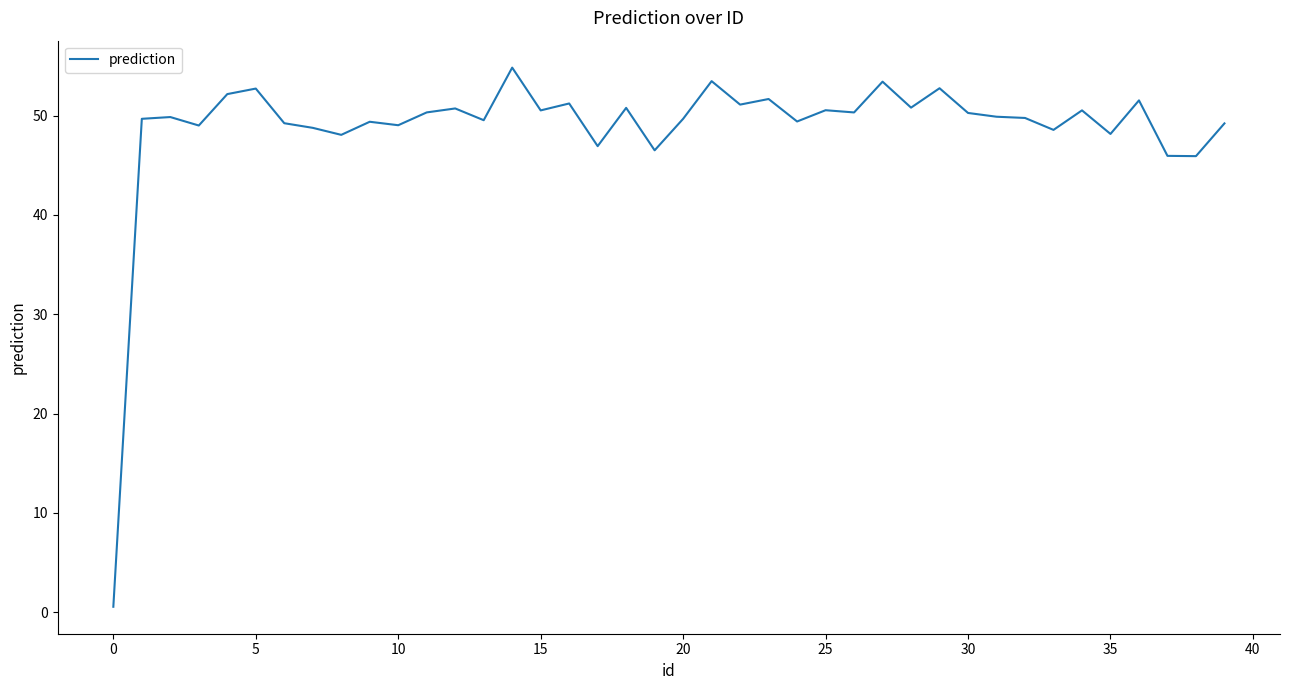

What is the greatest value displayed?

54.8